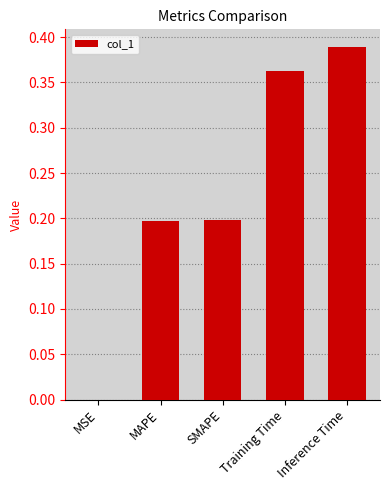

True or false: the data shows 0.2 at MAPE.

True